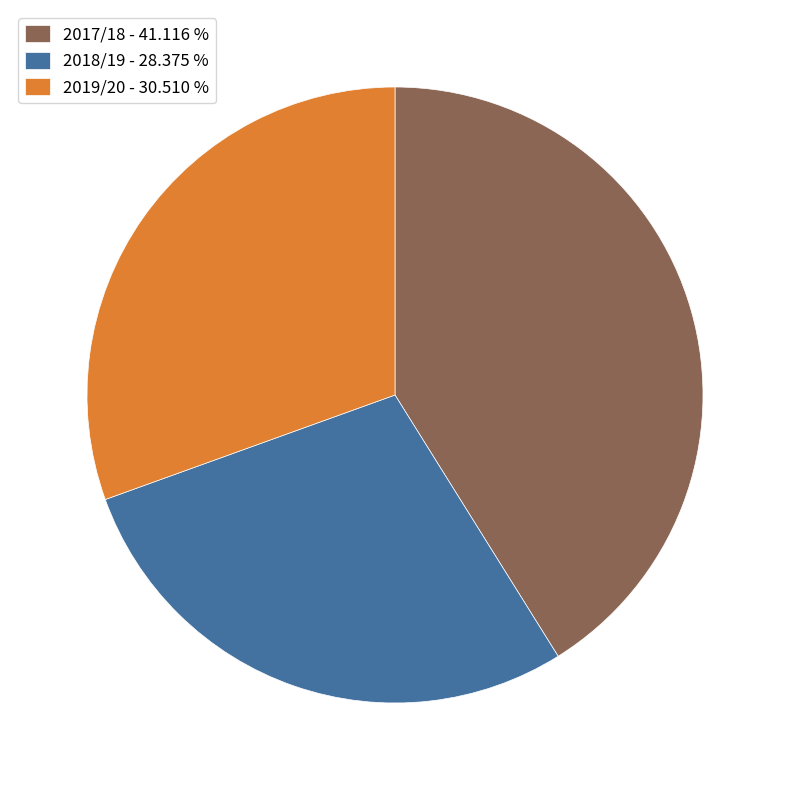

Is there any slice that represents more than half of the pie?

No